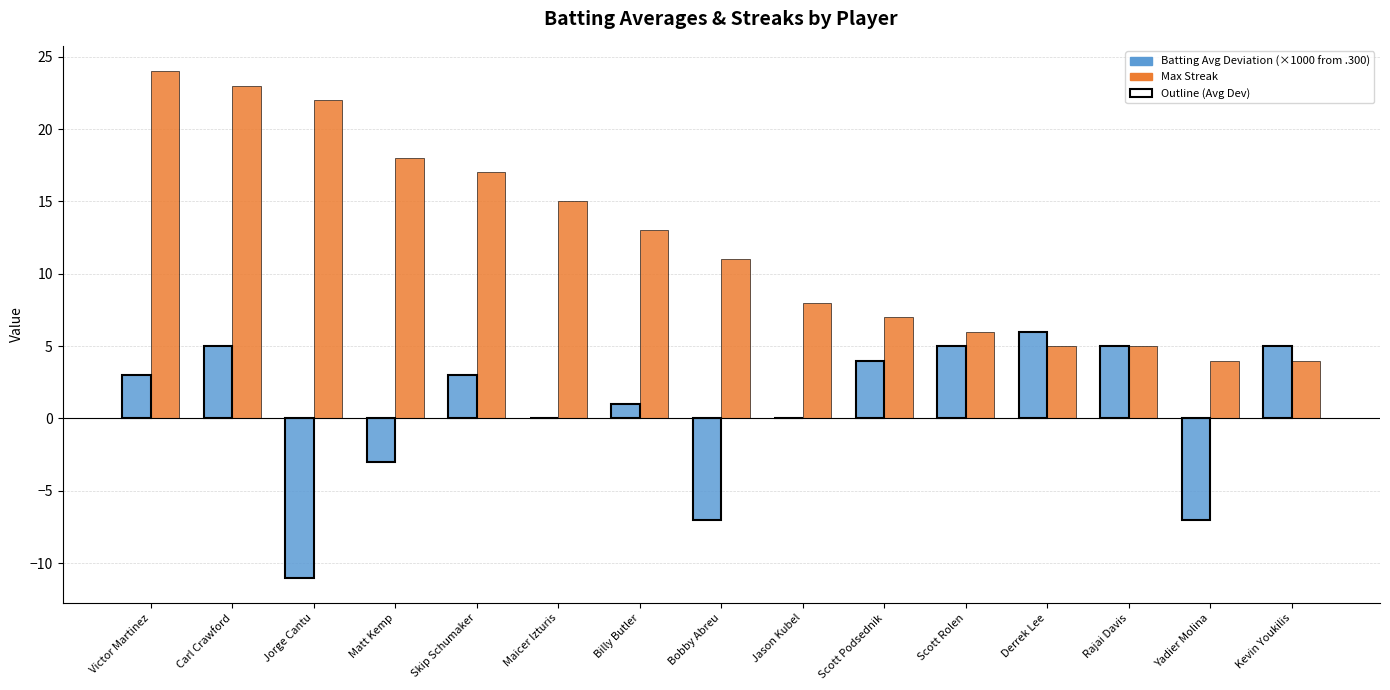

What is the greatest value displayed?

24